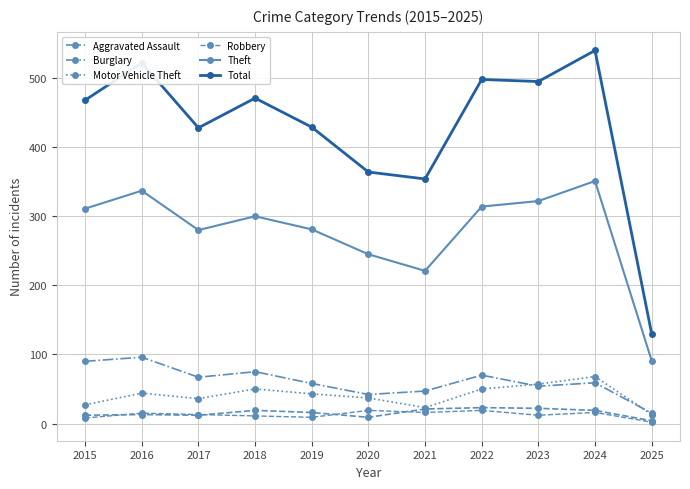

Rank the series at 2024 from highest to lowest value.

Total, Theft, Motor Vehicle Theft, Burglary, Aggravated Assault, Robbery